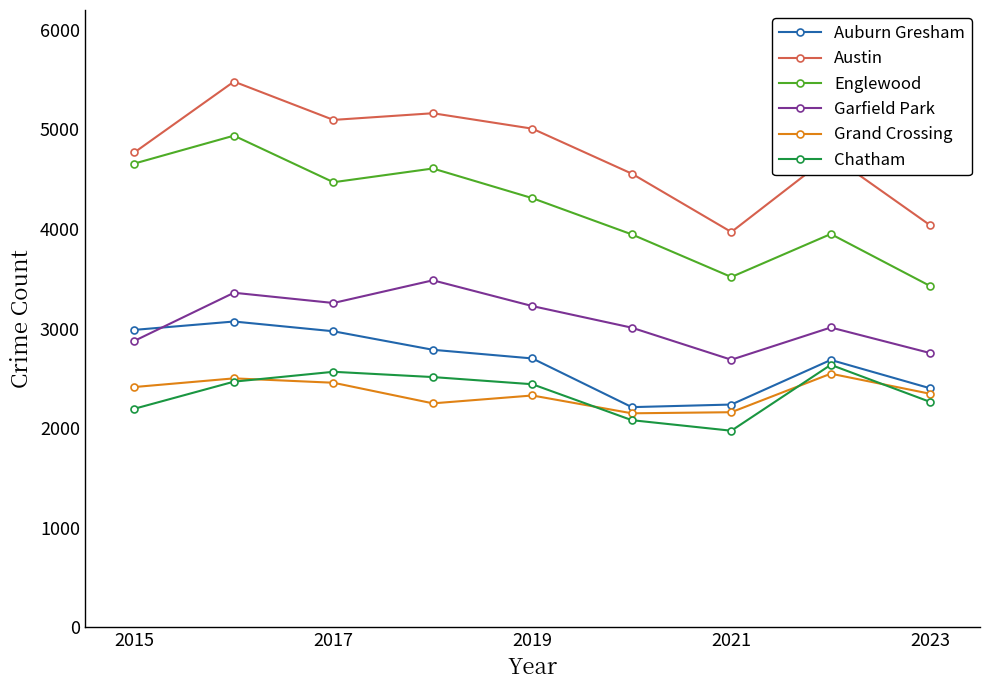

Which series has the largest total across all categories?

Austin